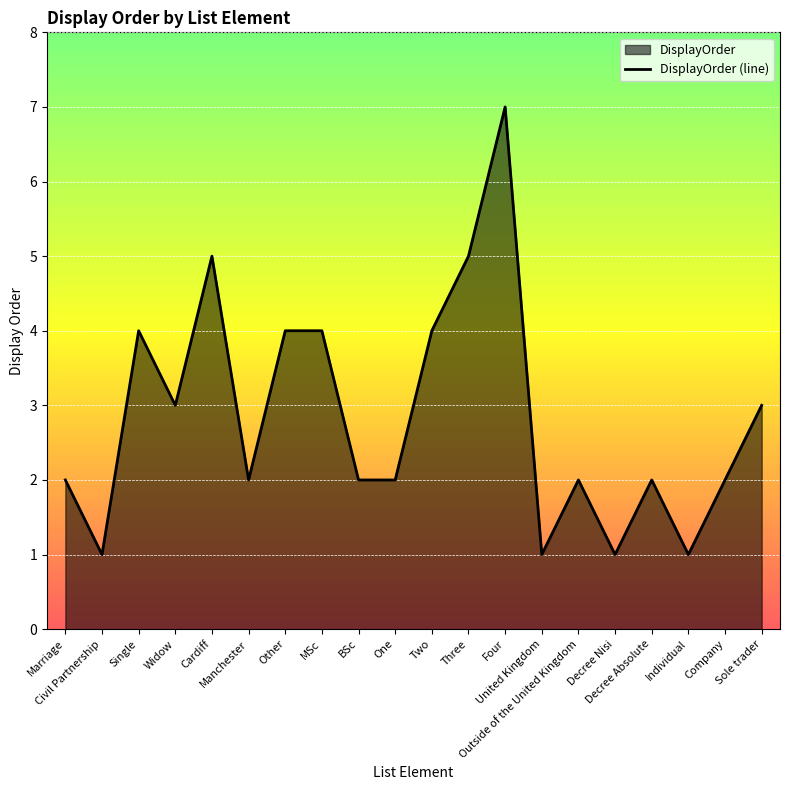

How many data points are above 2?

9